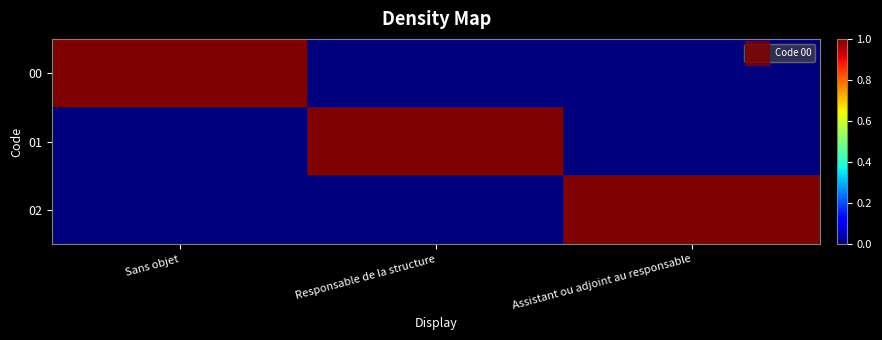

How many data points does each series have?

3